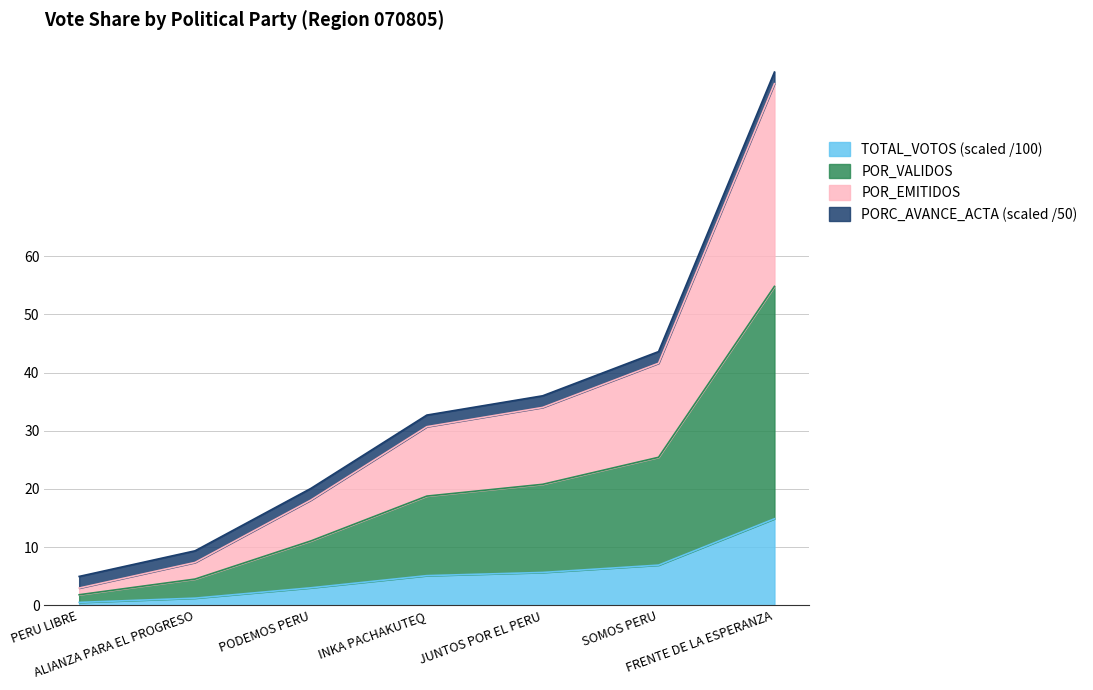

What is the maximum value for TOTAL_VOTOS (scaled /100)?

14.9